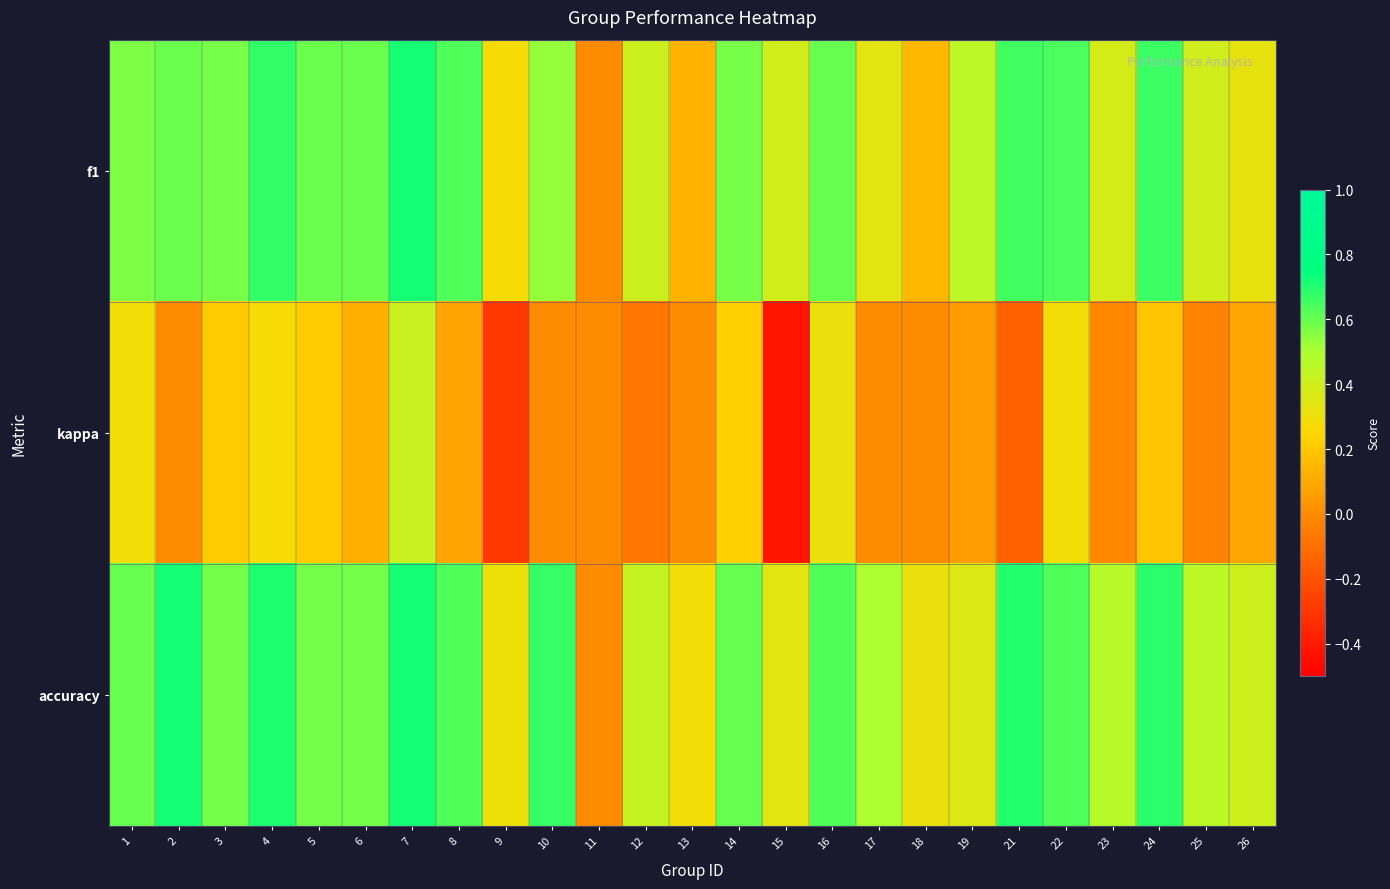

Which series has the largest total across all categories?

accuracy